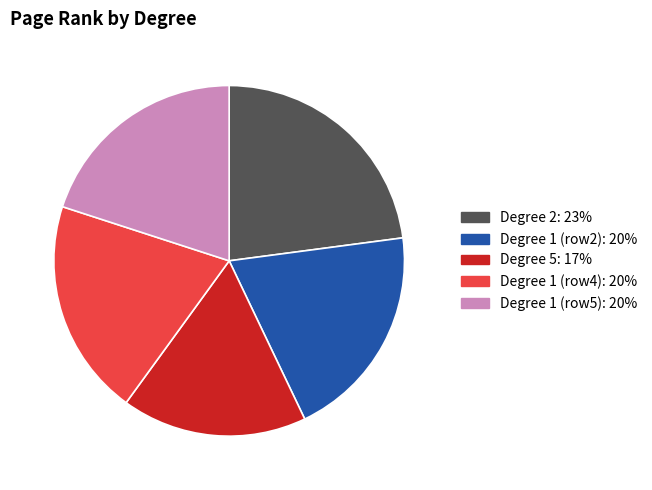

Does any single category account for the majority?

No